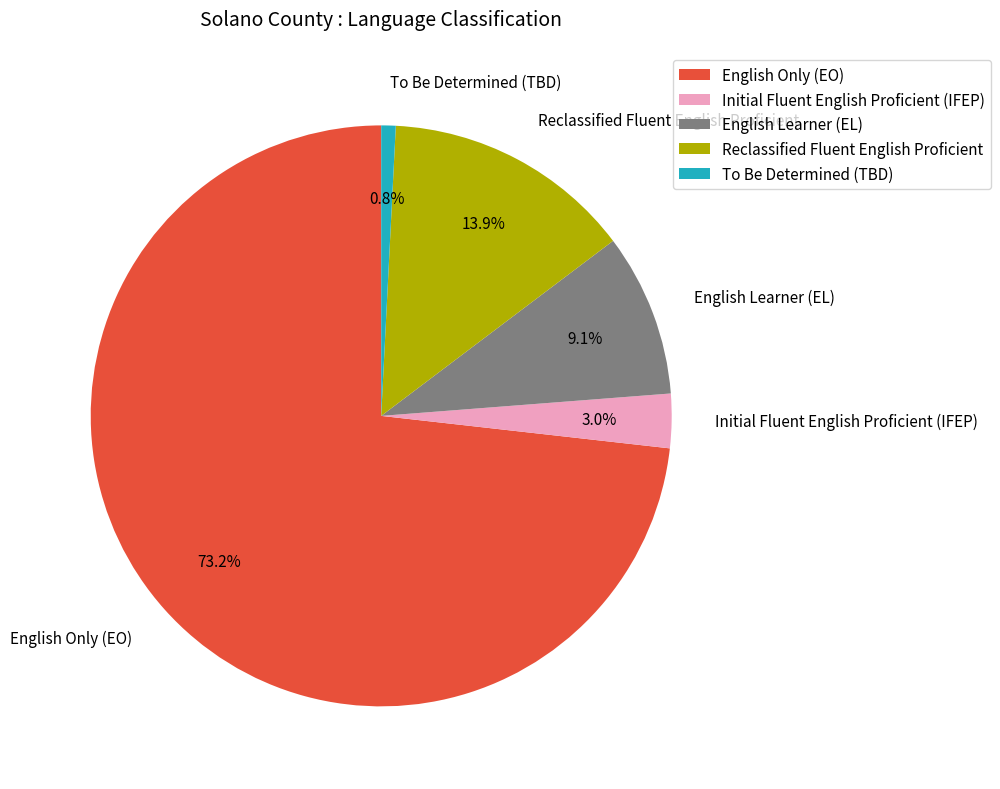

To the nearest percent, what percentage of the pie is English Only (EO)?

73%